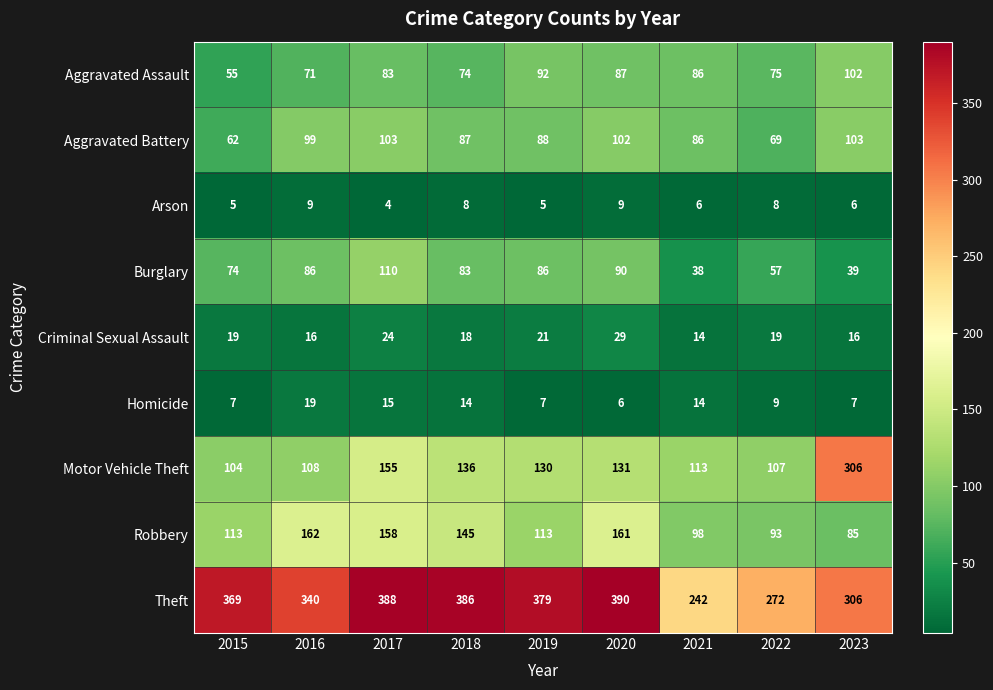

What is the total value across all series at 2022?

709